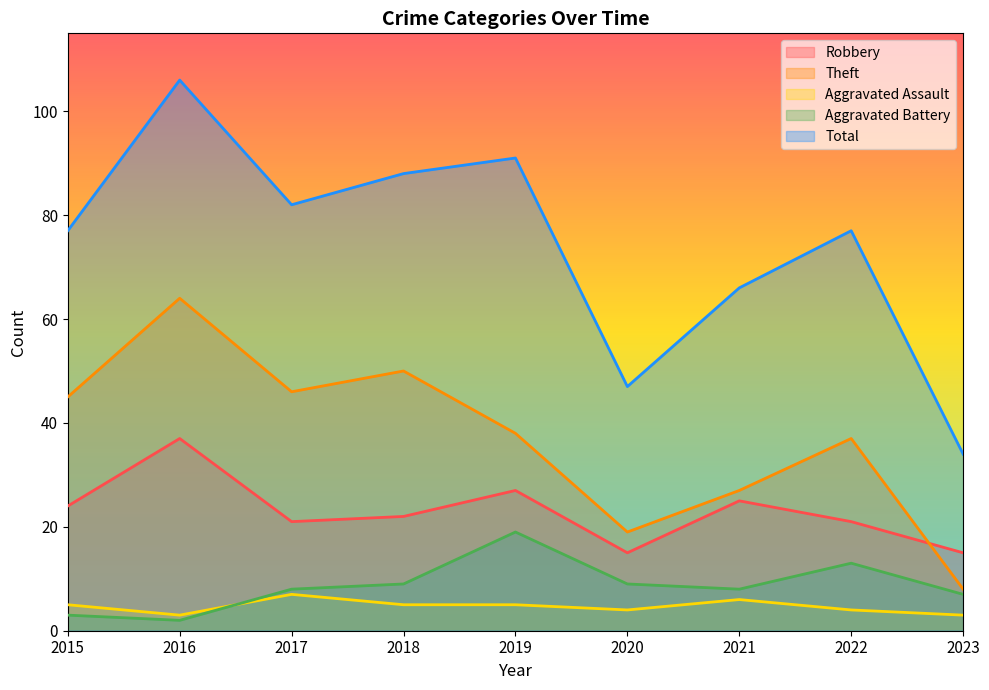

What is the difference between the second highest and second lowest values in the Aggravated Battery series?

10